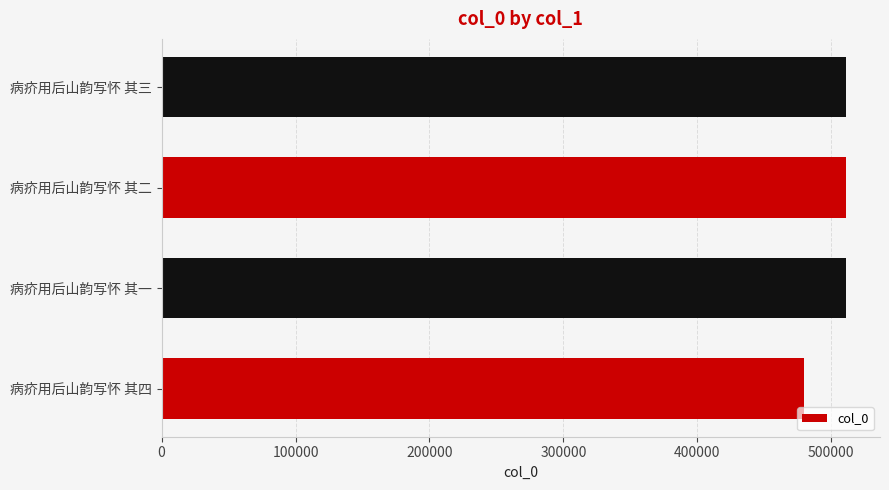

How many values are below 510796?

2